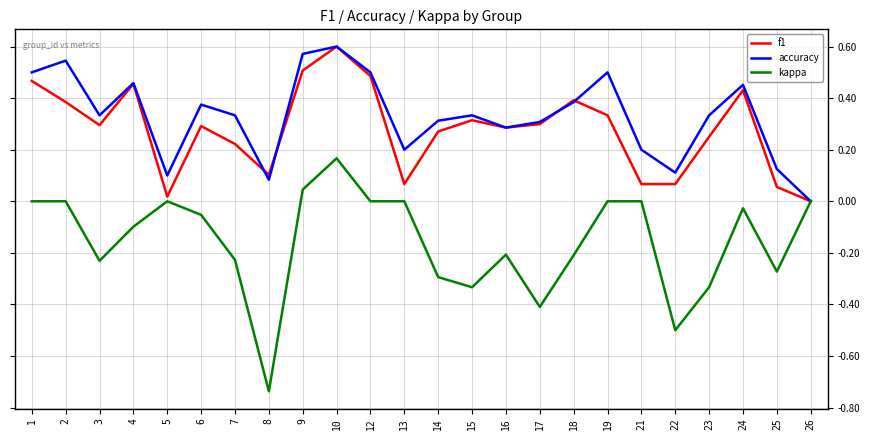

At which label does f1 reach its peak?

10